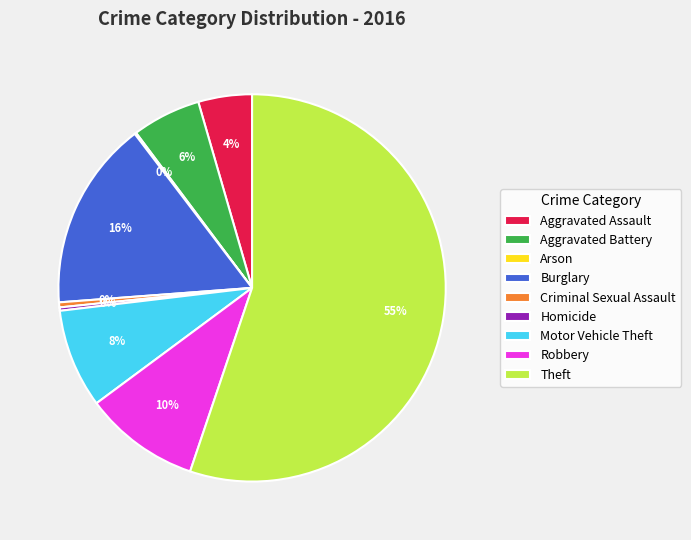

Which slice is the largest?

Theft